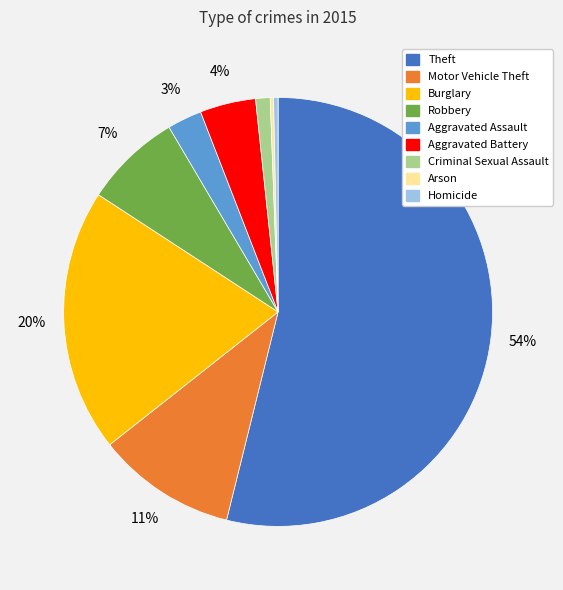

Which has a higher value, Theft or Robbery?

Theft